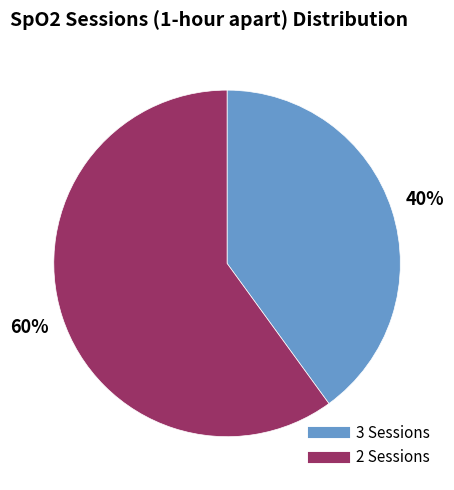

Is there a majority slice in this chart?

Yes